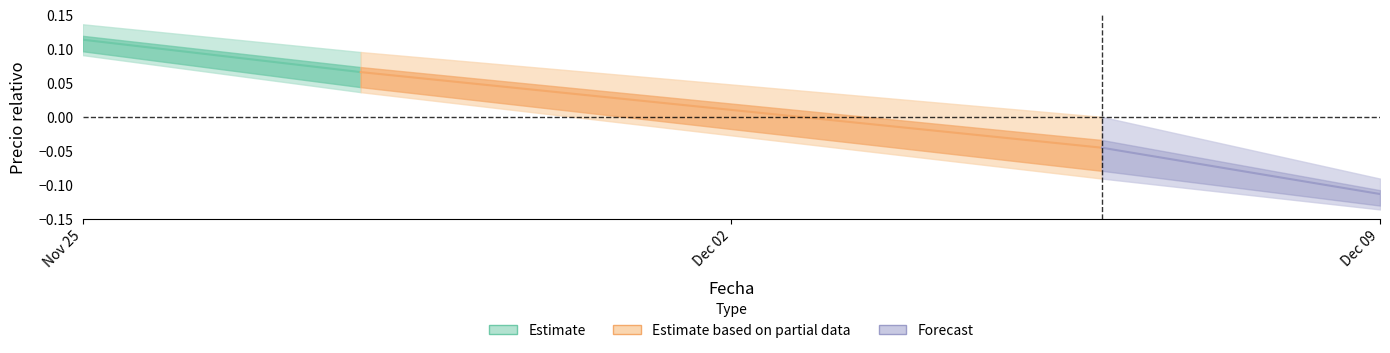

True or false: the data shows 0.0 at Dec 02.

False